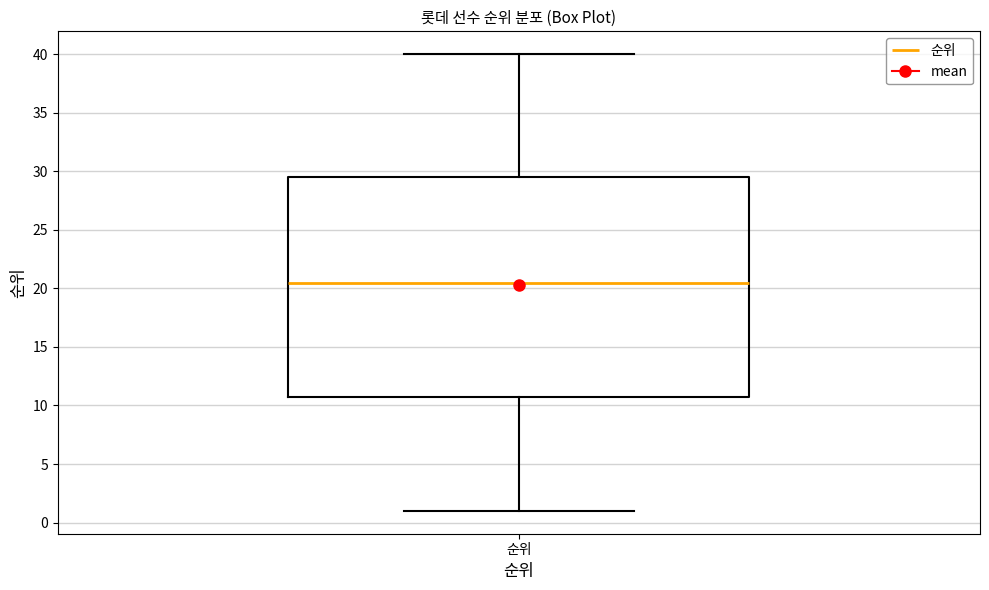

Transcribe this box plot: give where the median line is, the range the box spans, and where the two whiskers end, as read against the y-axis. The values are not printed on the chart, so give them approximately, as read against the axis.

median 20.5, box 11.0 to 29.5, whiskers 1.0 to 40.0